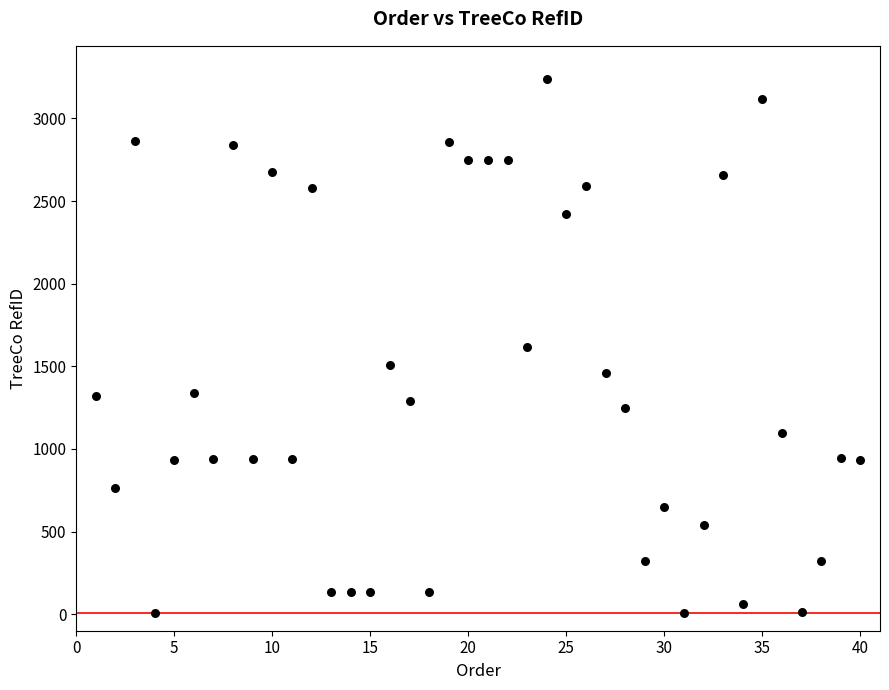

What is the range of X values (max minus min)?

39